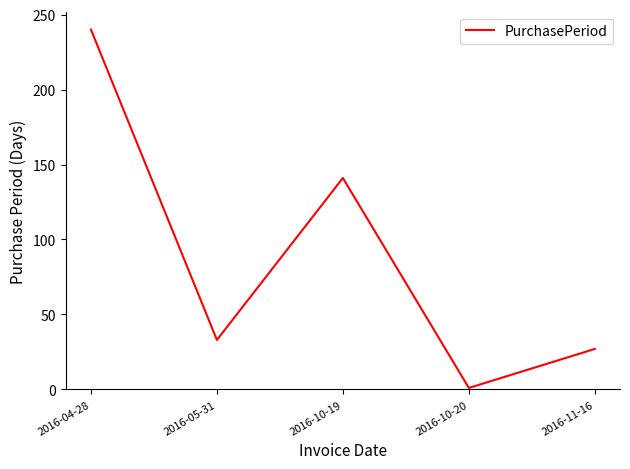

List the labels in order of value, largest first.

2016-04-28, 2016-10-19, 2016-05-31, 2016-11-16, 2016-10-20